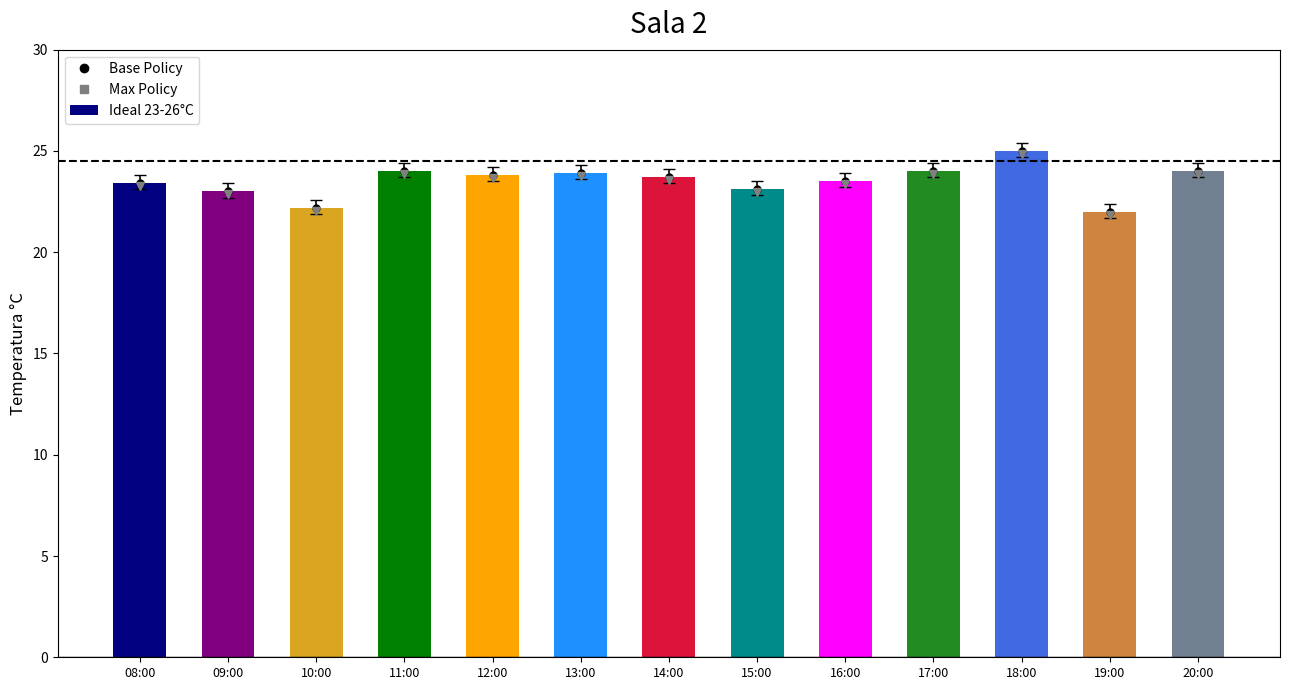

What is the sum of all values?

305.6